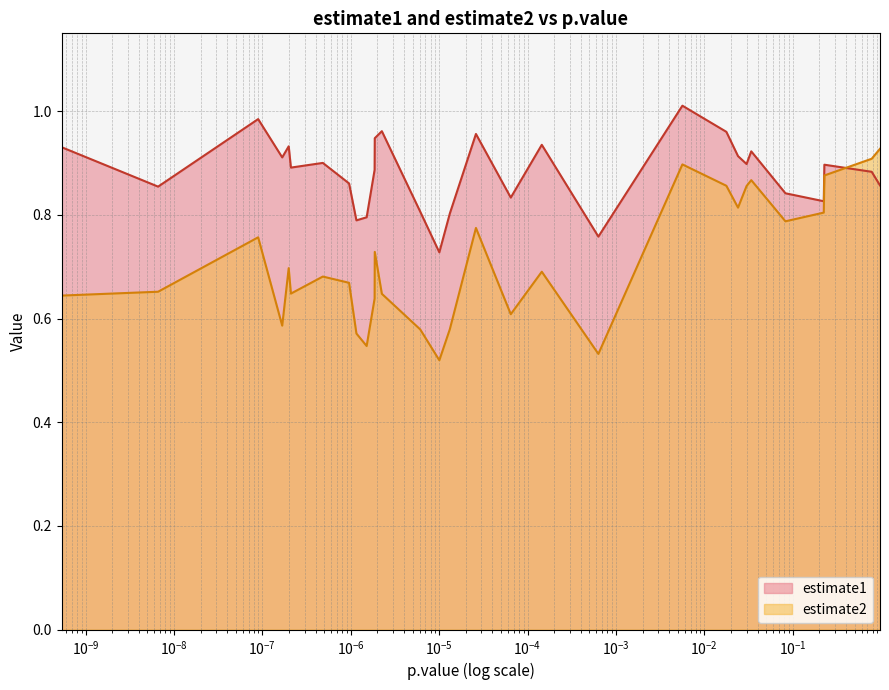

Rank the series by their average value, from lowest to highest.

estimate2, estimate1